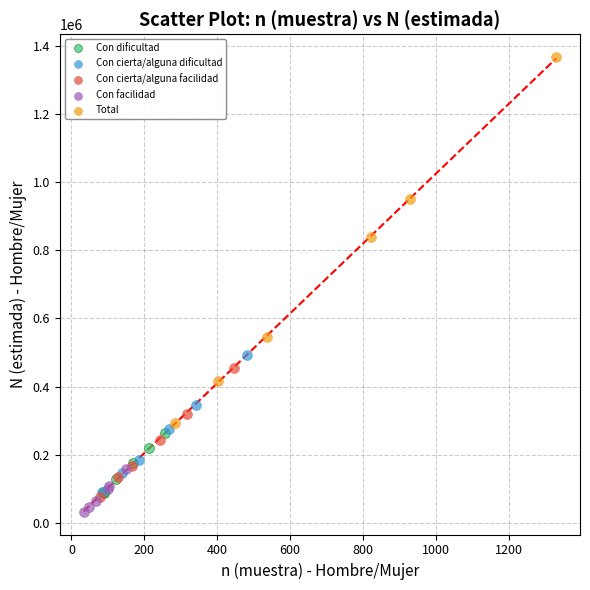

Which series has the largest Y range (max minus min)?

Total